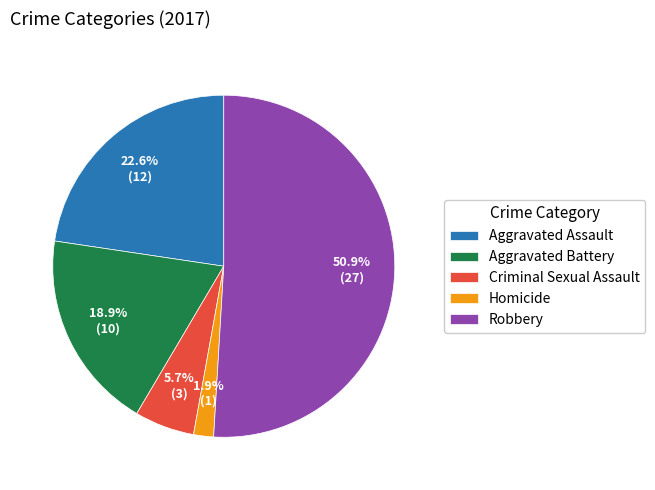

Which slice is the largest?

Robbery